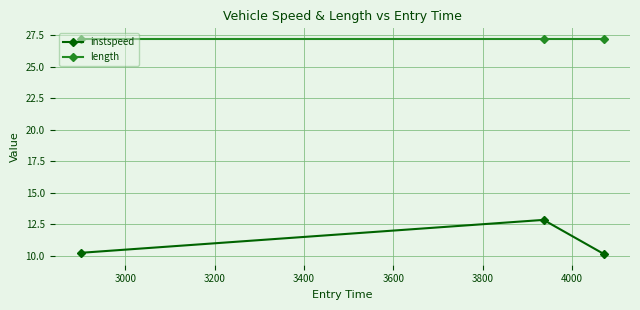

Which series has the widest spread of values?

instspeed